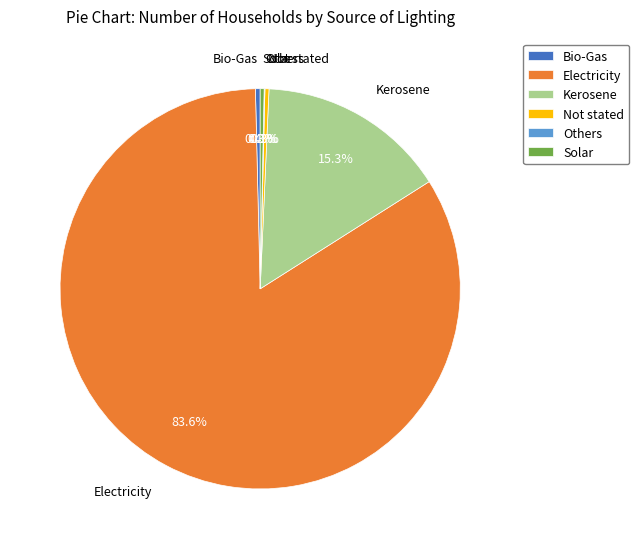

True or false: Kerosene accounts for 28% of the total.

False